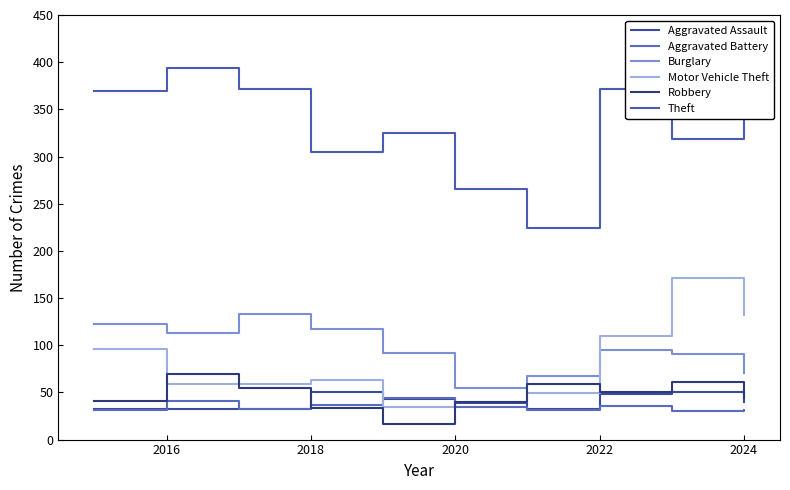

List the series in order of their peak value, highest first.

Theft, Motor Vehicle Theft, Burglary, Robbery, Aggravated Assault, Aggravated Battery